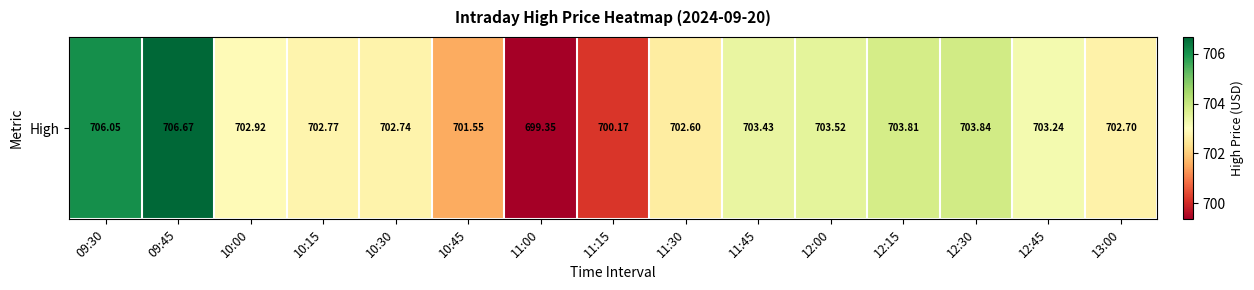

List the labels in order of value, smallest first.

11:00, 11:15, 10:45, 11:30, 13:00, 10:30, 10:15, 10:00, 12:45, 11:45, 12:00, 12:15, 12:30, 09:30, 09:45